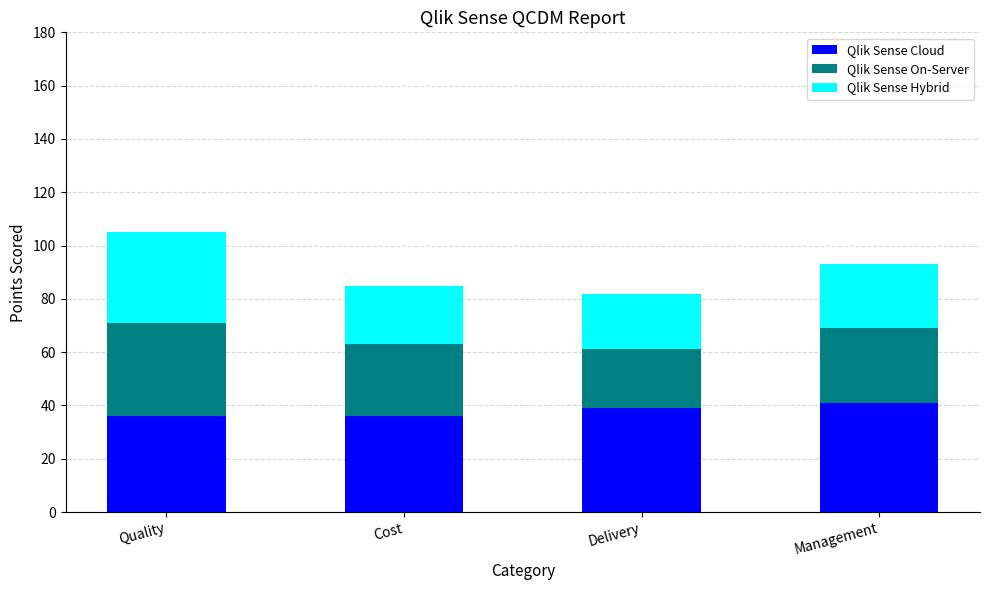

Does the chart contain stacked bars?

Yes